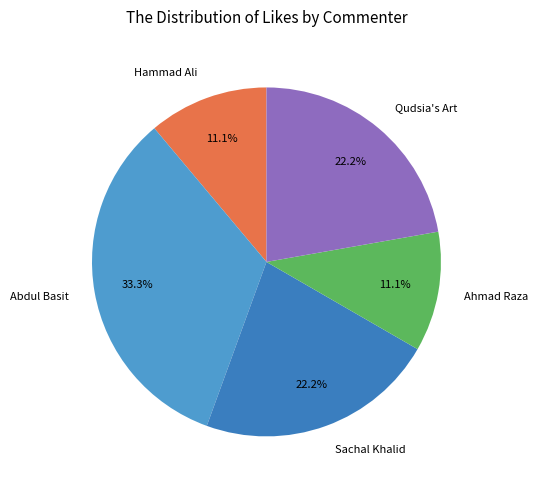

Do Sachal Khalid and Abdul Basit together represent more than half of the pie?

Yes